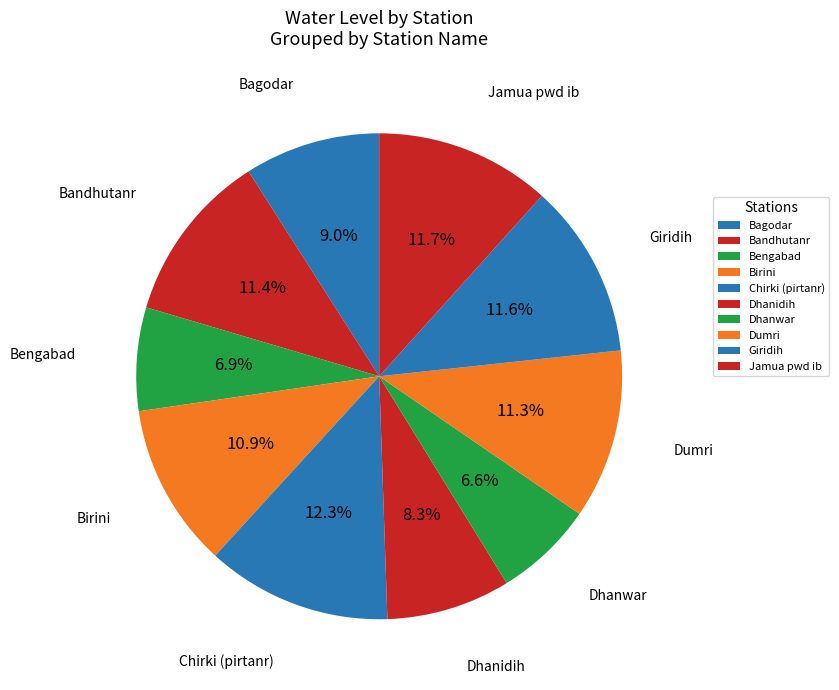

How many slices are in this pie chart?

10